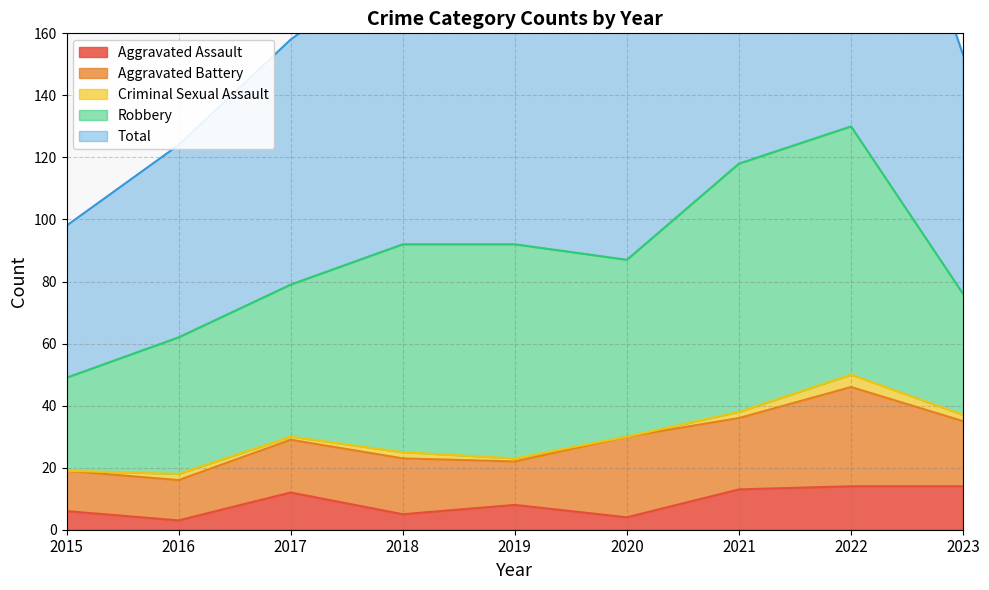

At how many categories does at least one series exceed 57?

8